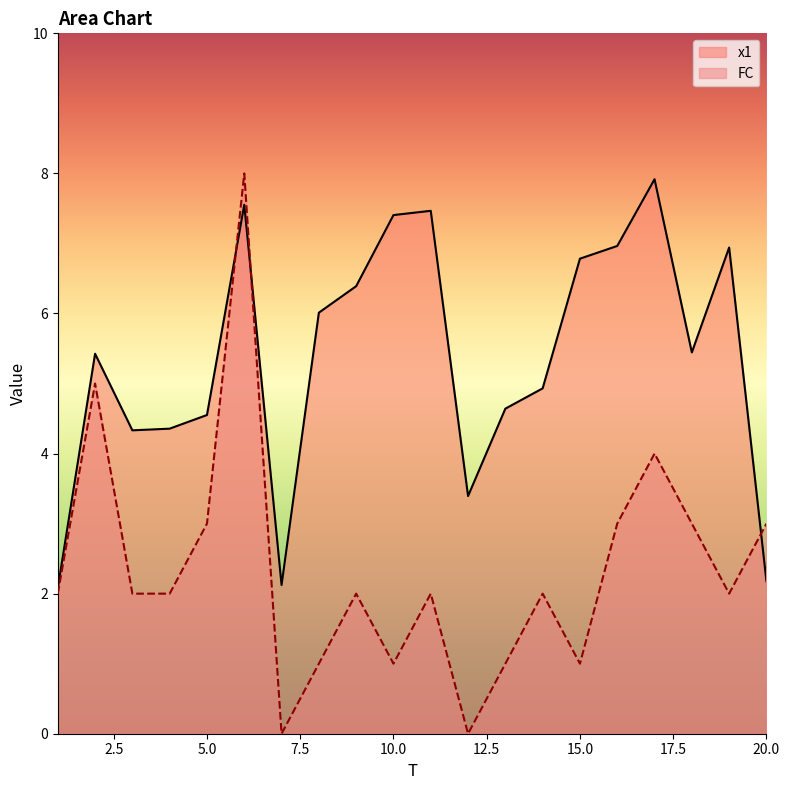

The value of x1 at 10.0 is 7.4. True or false?

True